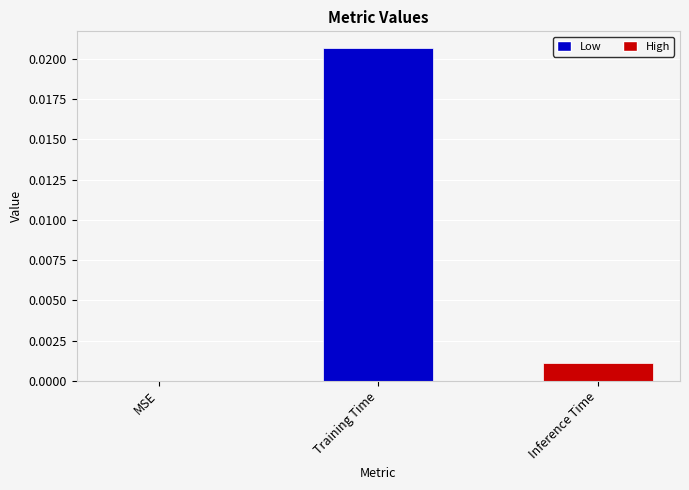

Count the number of data series in this chart.

1